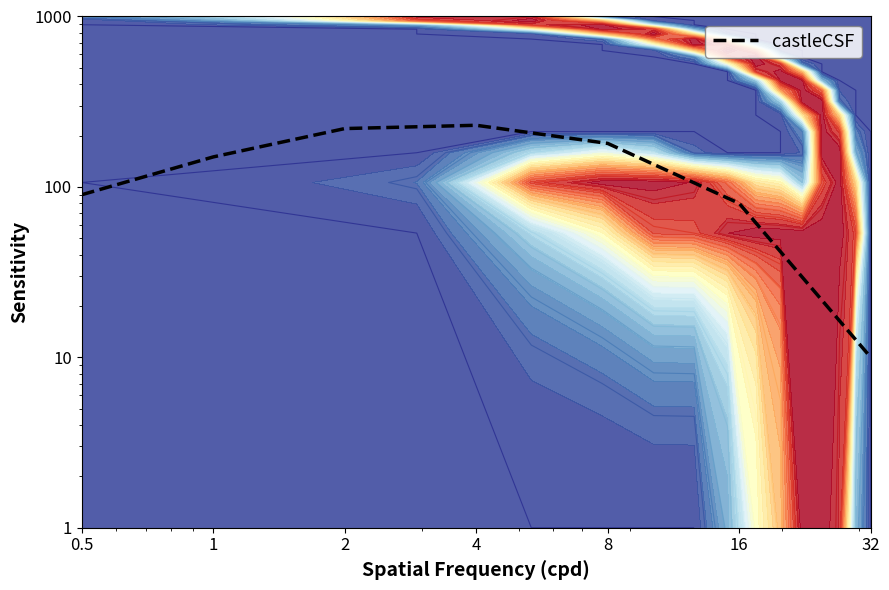

How many data points are less than 150?

3